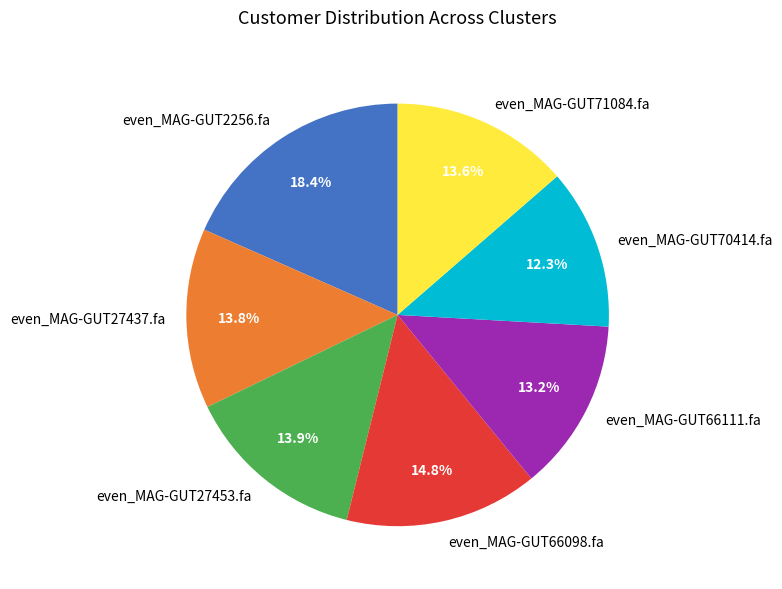

Which has a higher value, even_MAG-GUT66098.fa or even_MAG-GUT70414.fa?

even_MAG-GUT66098.fa